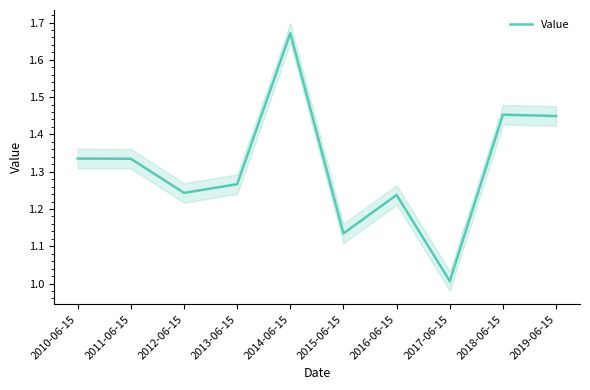

True or false: the data has more than 2 interior local peaks.

True